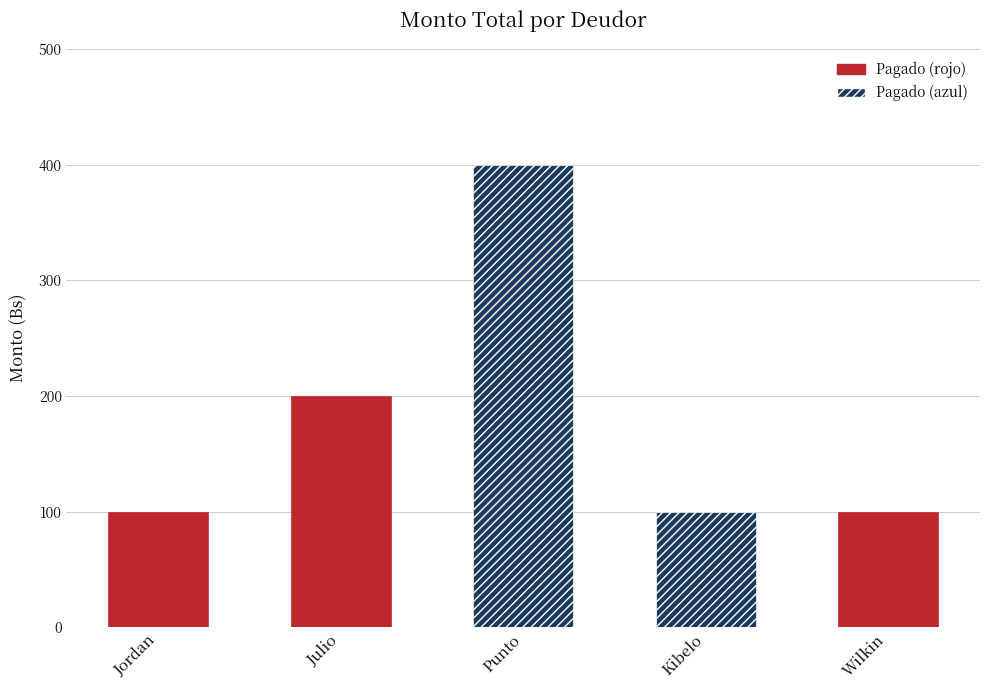

What is the greatest value displayed?

400